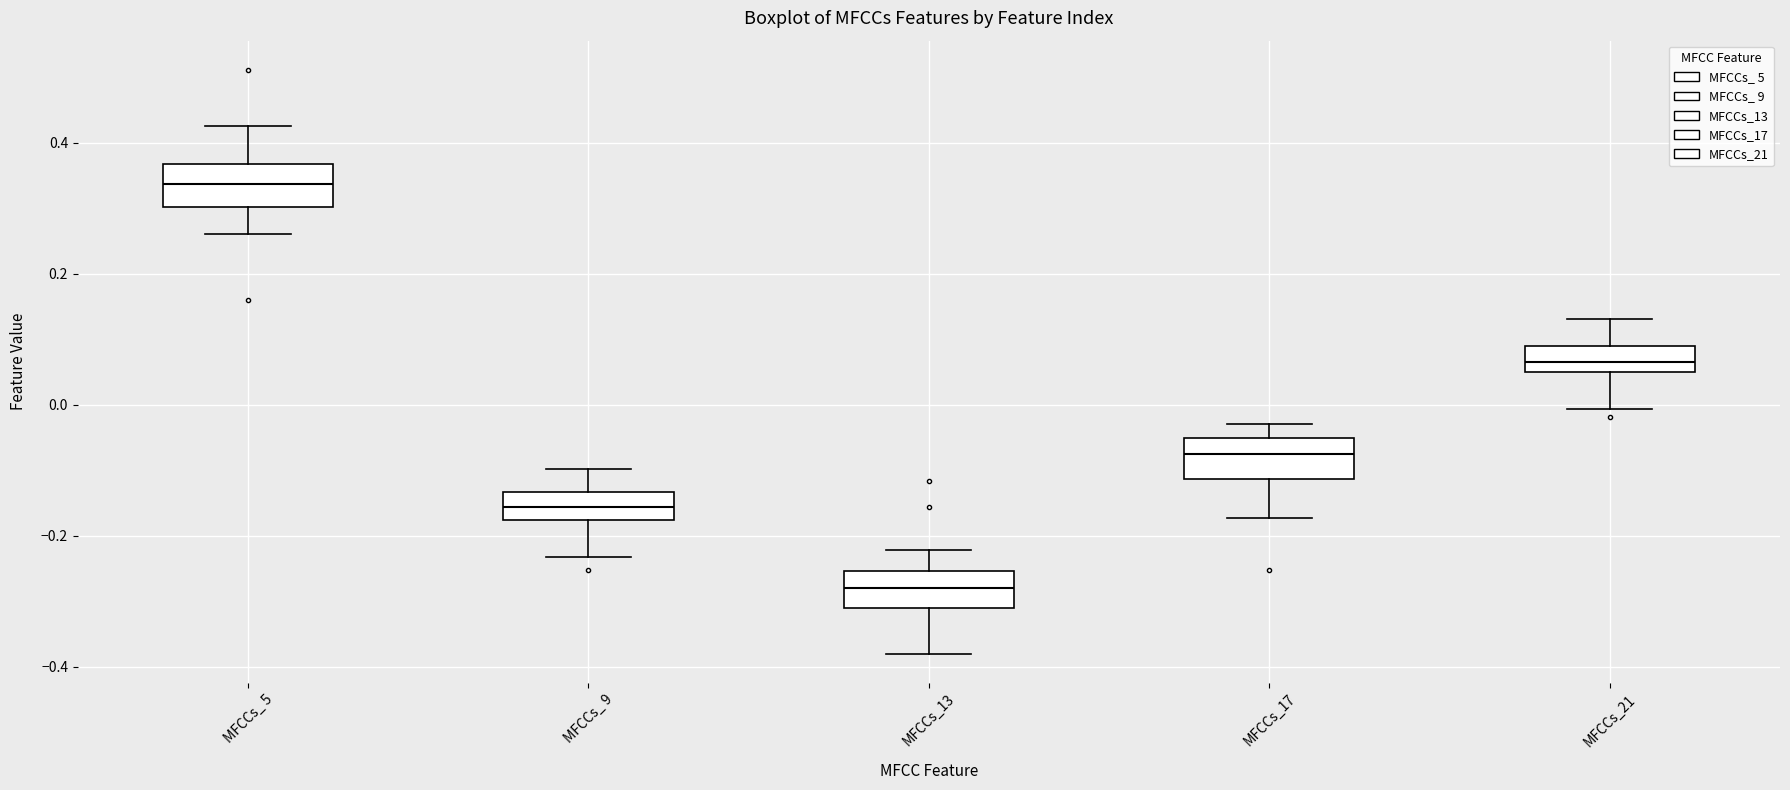

Which box has the highest median line?

MFCCs_ 5